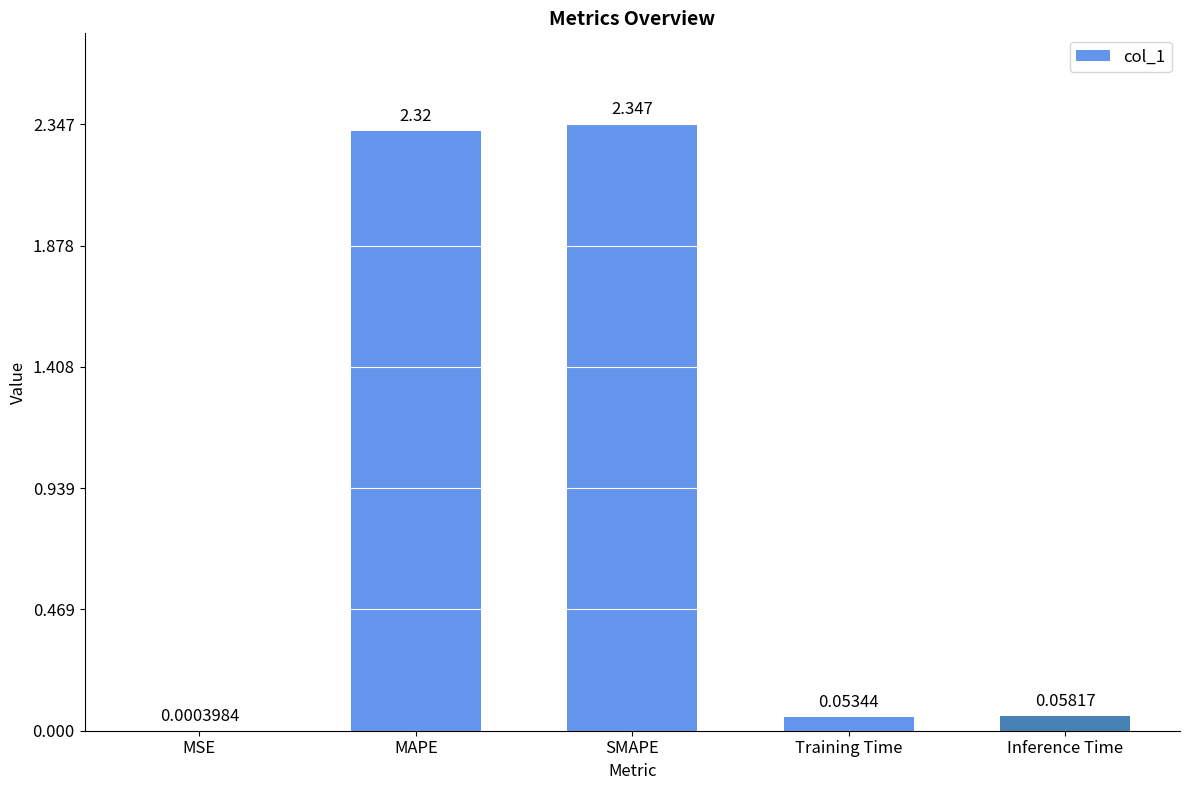

Which has a higher value, Training Time or MAPE?

MAPE